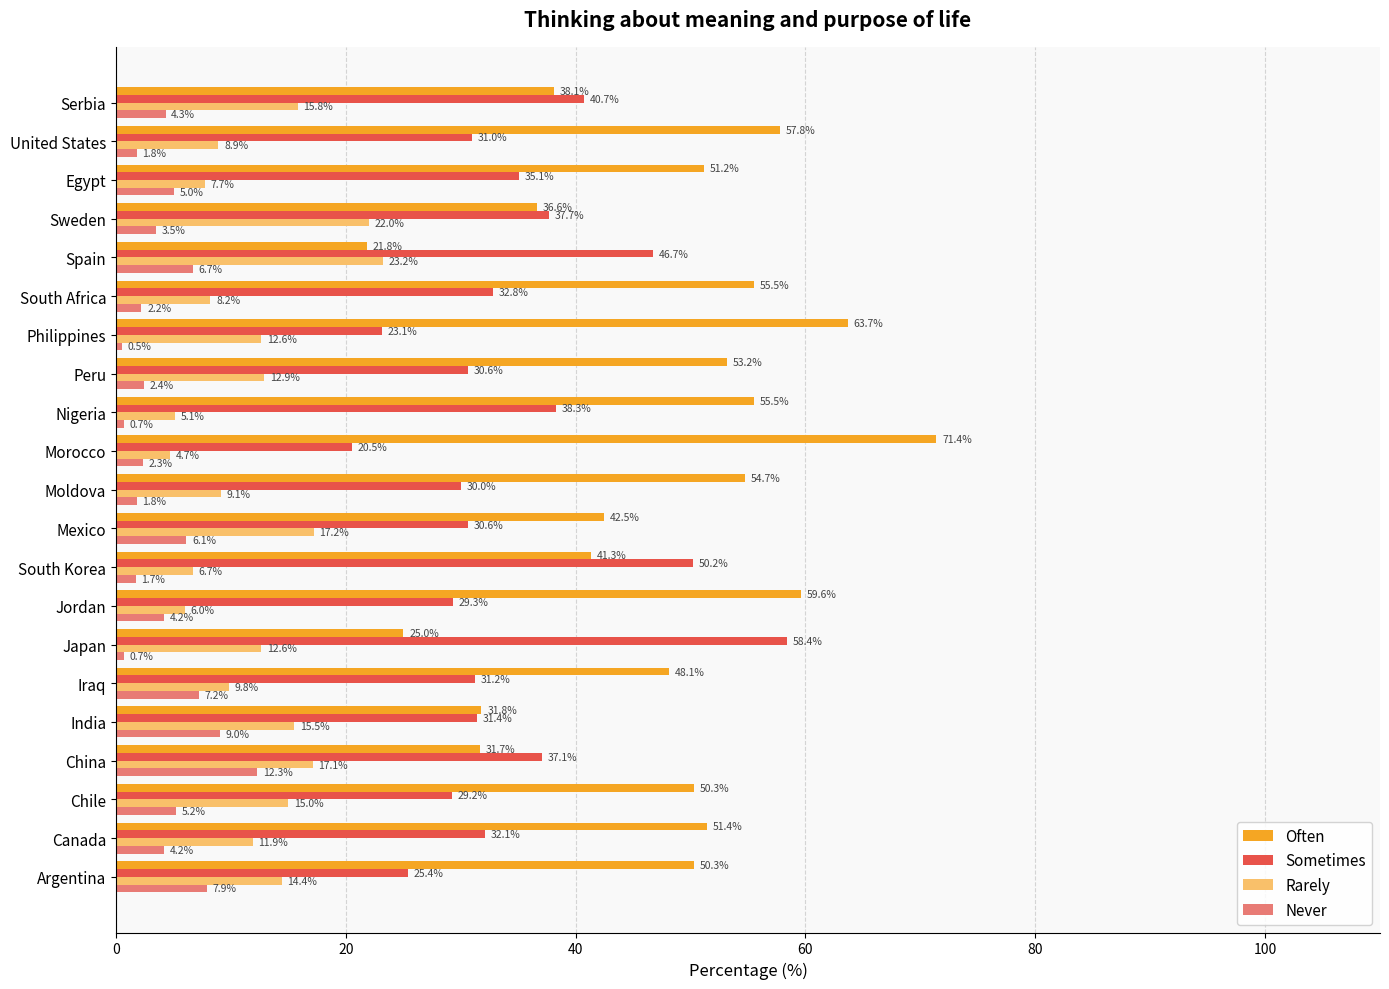

What is the sum of all Often values?

991.5